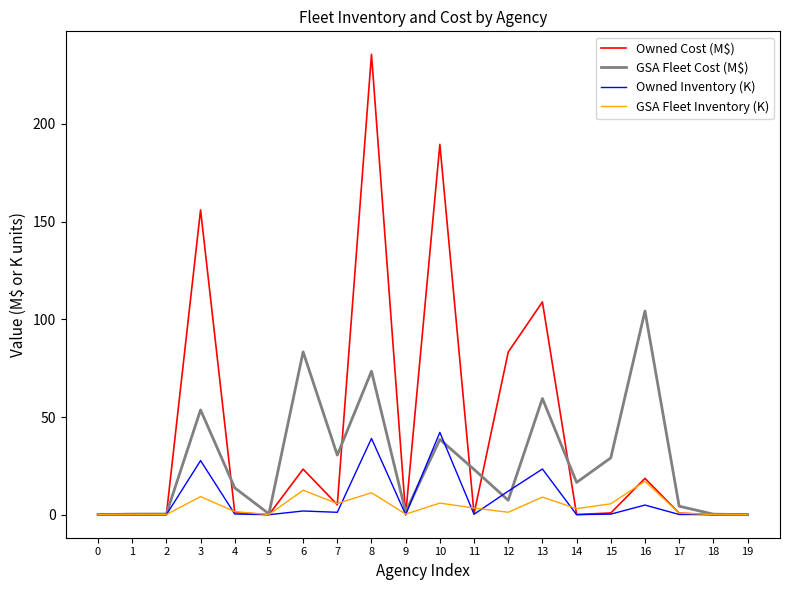

How many lines are shown in the chart?

4